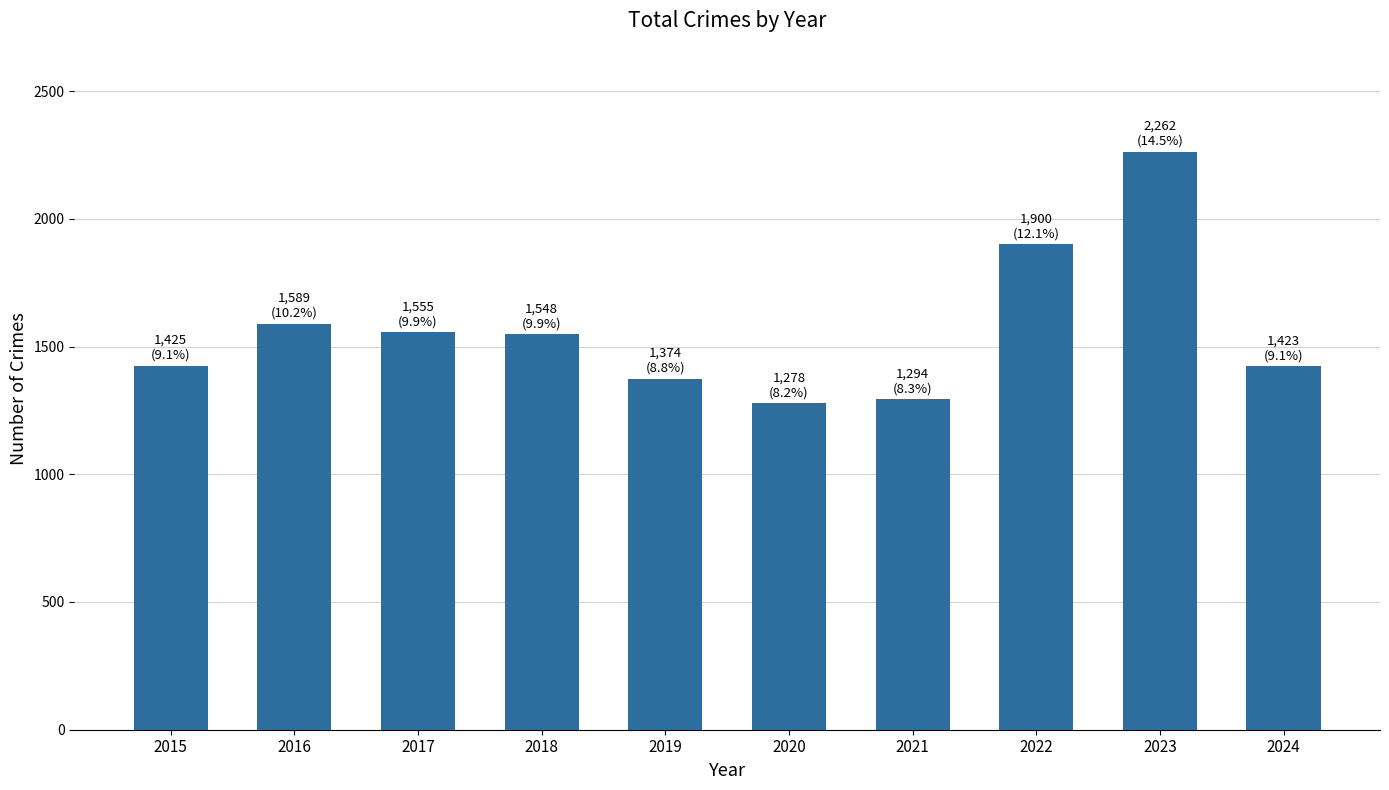

What is the value of the 10th bar from the left?

1423